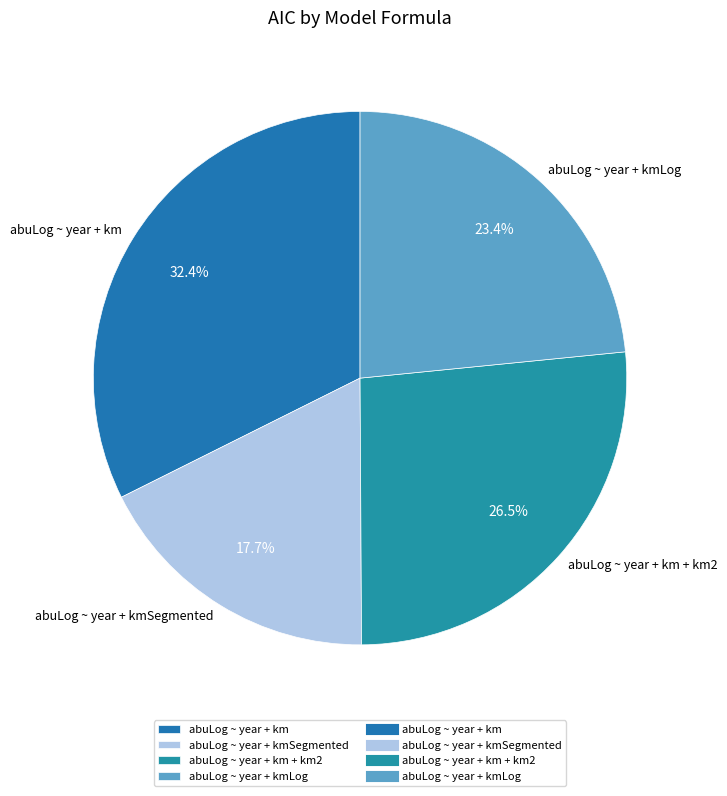

To the nearest percent, what is the average slice percentage?

25%